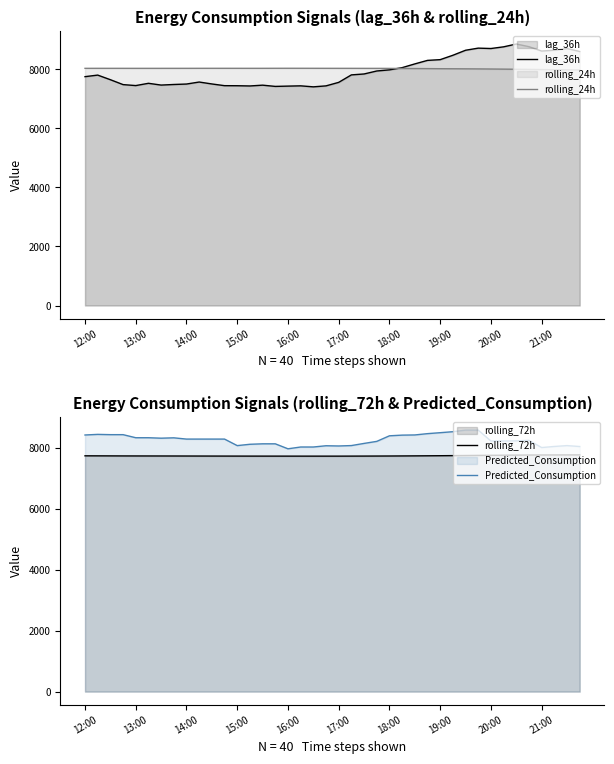

What is the maximum value for rolling_72h?

7762.8